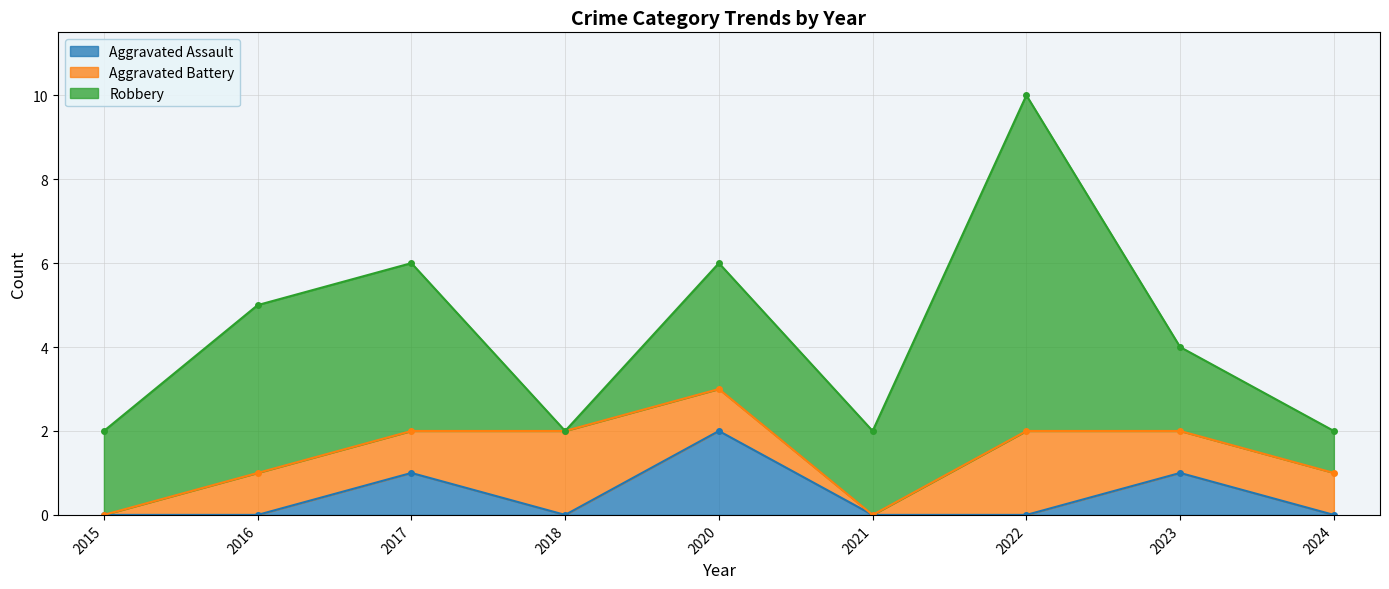

What are all the series names shown in the legend?

Aggravated Assault, Aggravated Battery, Robbery